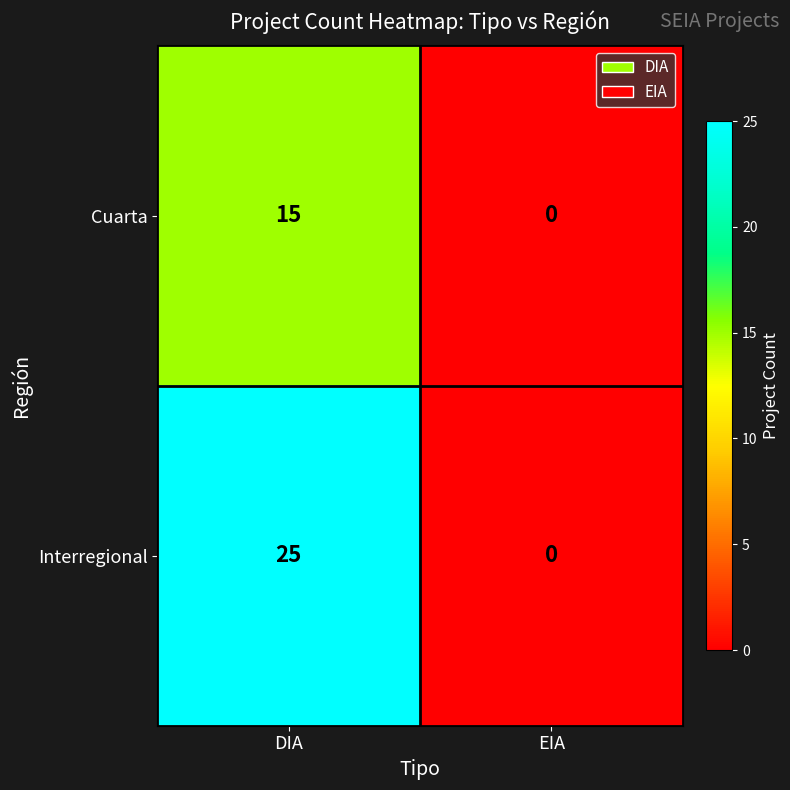

At how many categories does at least one series exceed 3?

1